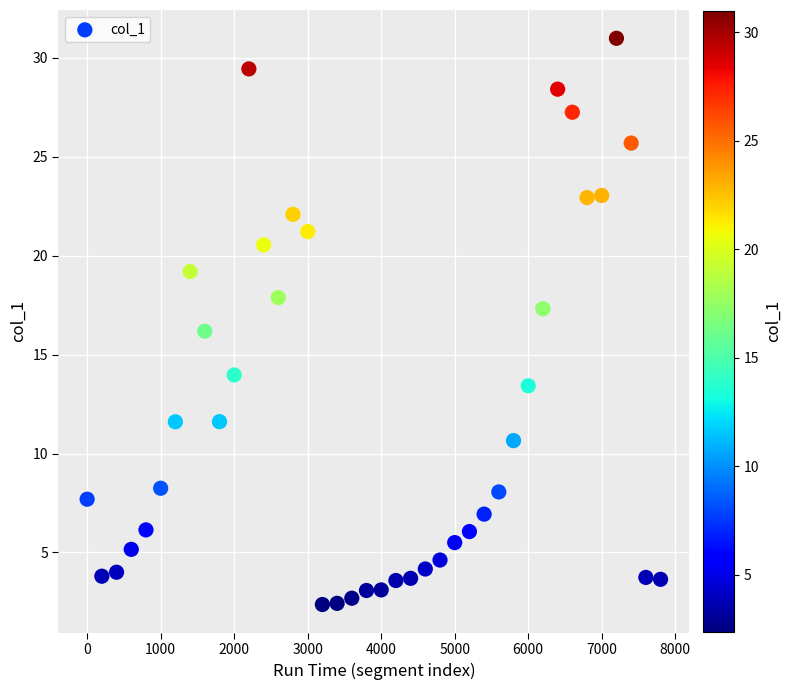

What is the range of Y values (max minus min)?

28.6